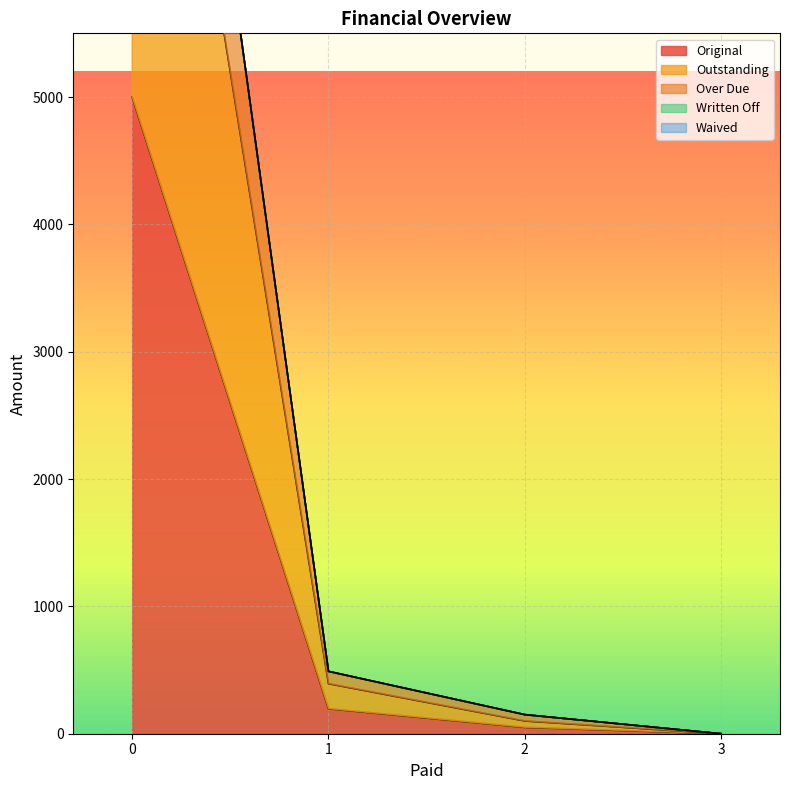

What is the difference between the second highest and second lowest values in the Original series?

146.4